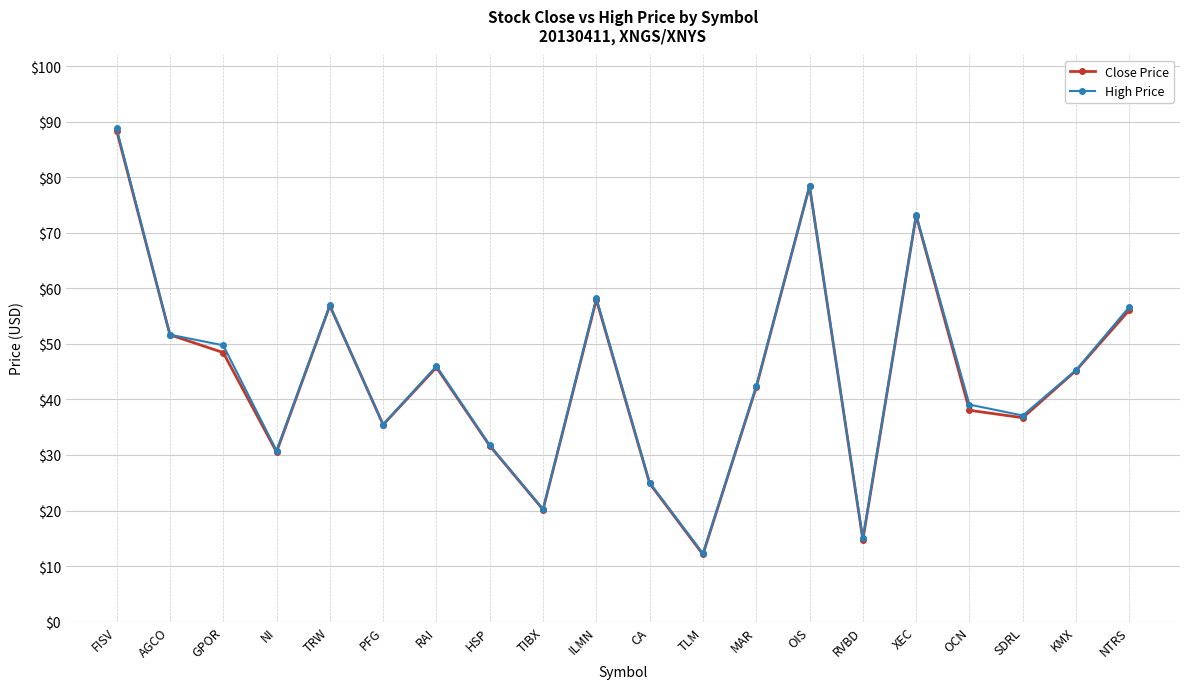

What are all the series names shown in the legend?

Close Price, High Price